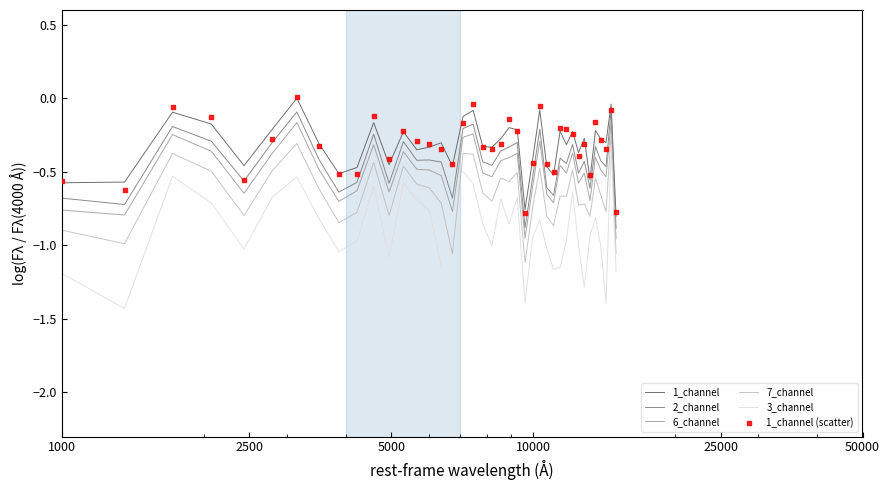

At how many categories does at least one series exceed 0?

1